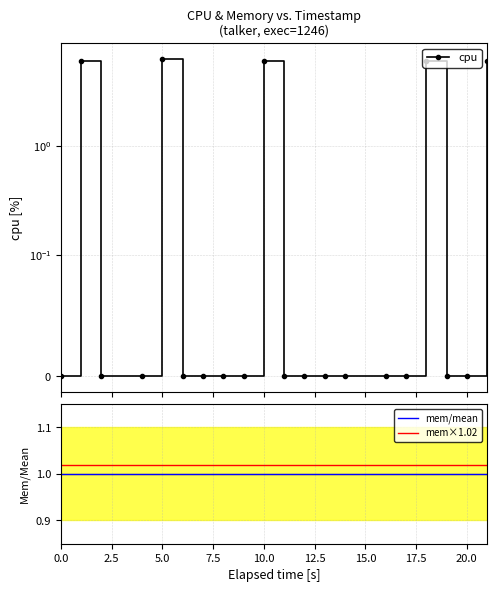

True or false: mem/mean and mem×1.02 intersect in this chart.

False